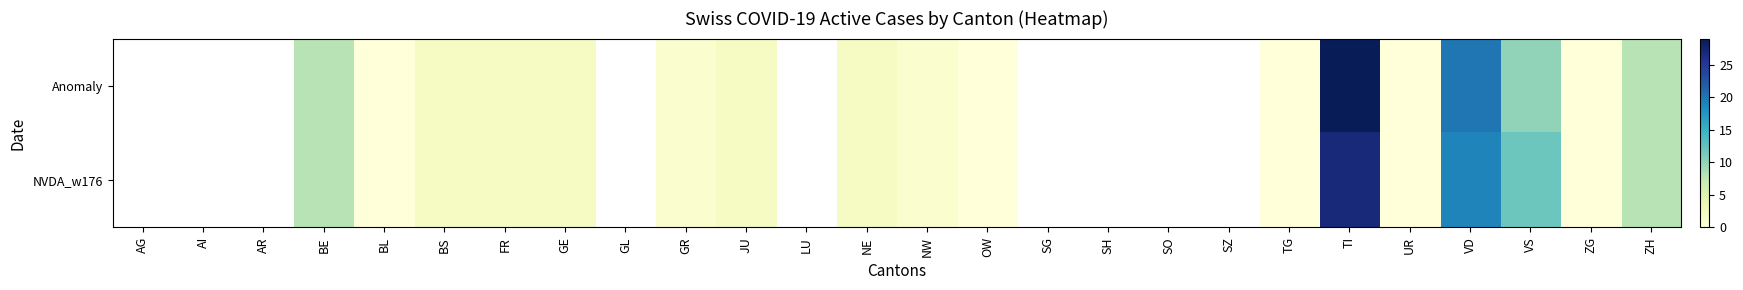

At which label does NVDA_w176 first exceed 2?

BE